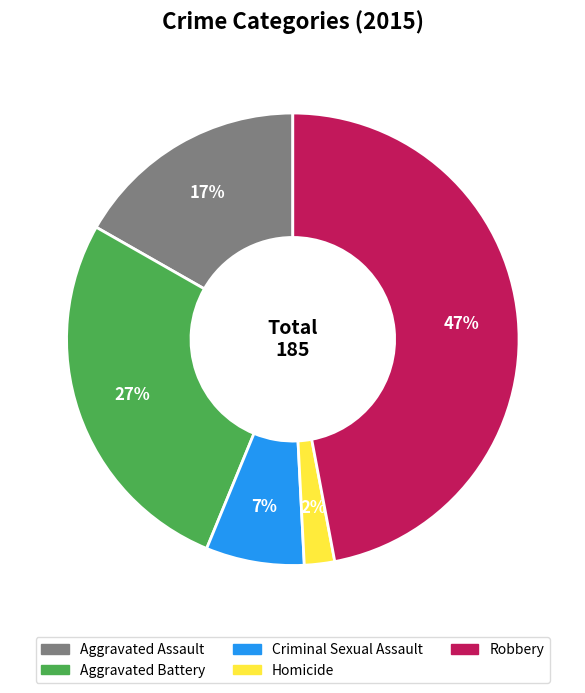

How many segments does this pie chart have?

5